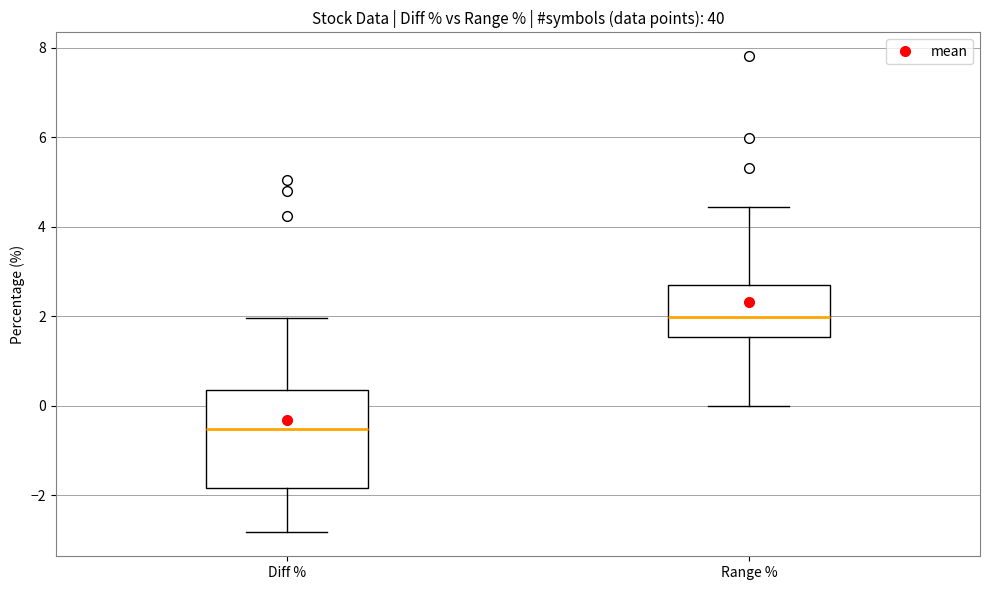

Reading left to right, transcribe this box plot: for each box, give where its median line is, the range the box spans, and where its two whiskers end, as read against the y-axis. The values are not printed on the chart, so give them approximately, as read against the axis.

Diff %: median -0.6, box -1.8 to 0.4, whiskers -2.8 to 2.0
Range %: median 2.0, box 1.6 to 2.8, whiskers 0.0 to 4.4